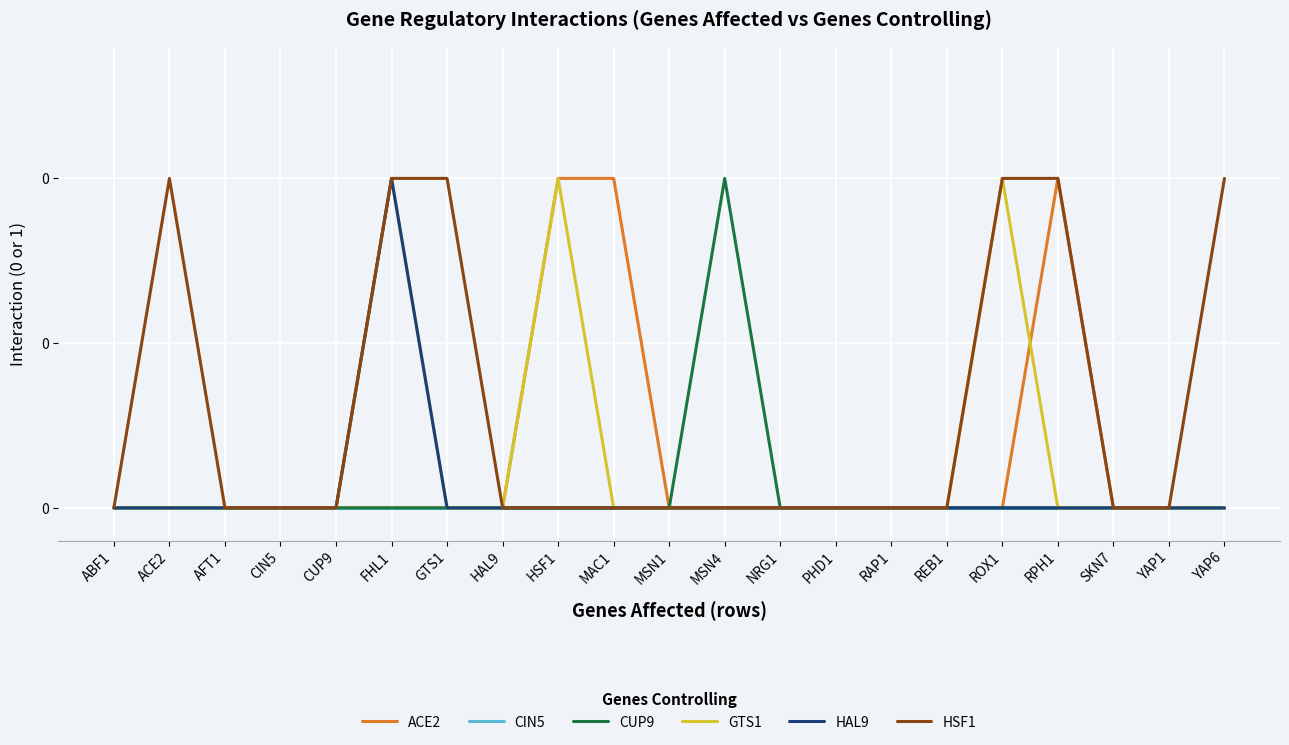

Reading left to right, list all the values displayed in this chart.

ACE2: 0	0	0	0	0	0	0	0	1	1	0	0	0	0	0	0	0	1	0	0	0
CIN5: 0	0	0	0	0	0	0	0	0	0	0	0	0	0	0	0	0	0	0	0	0
CUP9: 0	0	0	0	0	0	0	0	0	0	0	1	0	0	0	0	0	0	0	0	0
GTS1: 0	0	0	0	0	1	0	0	1	0	0	0	0	0	0	0	1	0	0	0	0
HAL9: 0	0	0	0	0	1	0	0	0	0	0	0	0	0	0	0	0	0	0	0	0
HSF1: 0	1	0	0	0	1	1	0	0	0	0	0	0	0	0	0	1	1	0	0	1